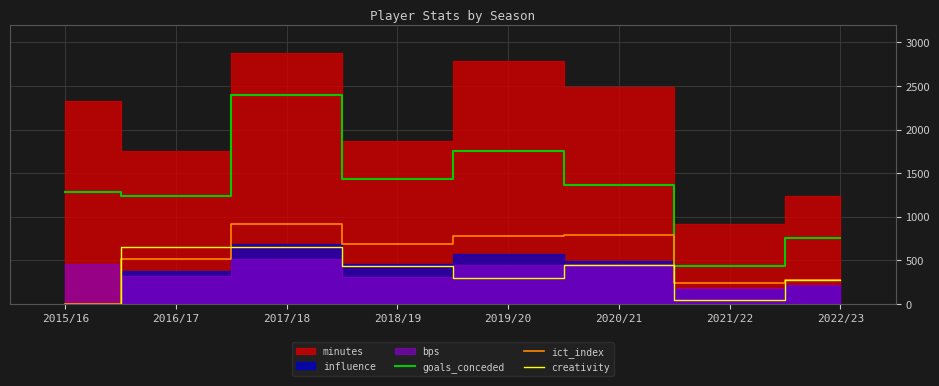

Is the value of creativity at 2021/22 greater than the value of goals_conceded at 2017/18?

No